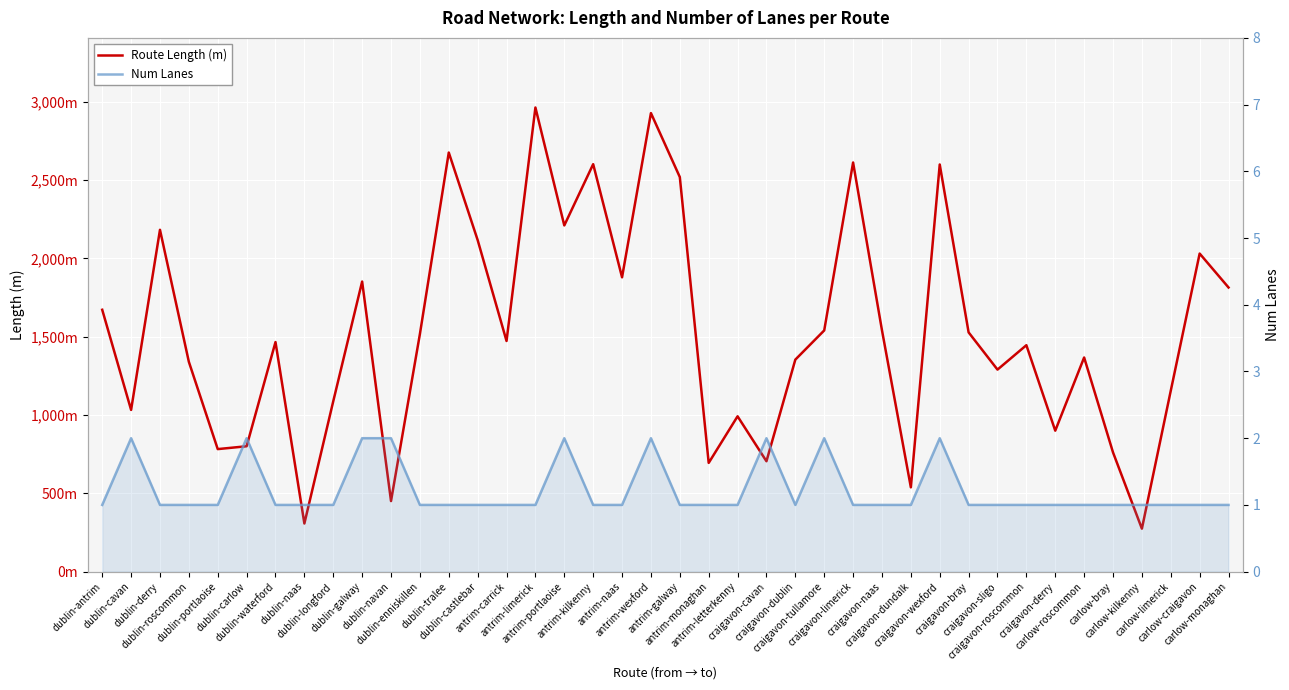

What is the difference between the maximum and minimum values in the Num Lanes series?

1.0